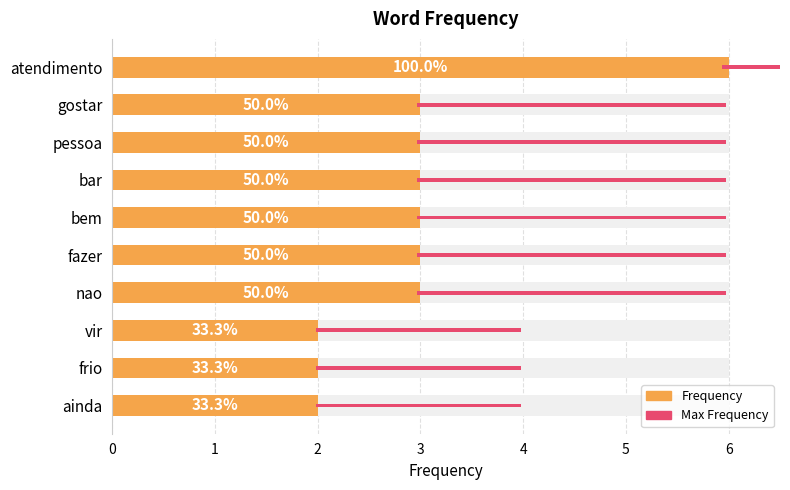

Does the chart contain stacked bars?

No